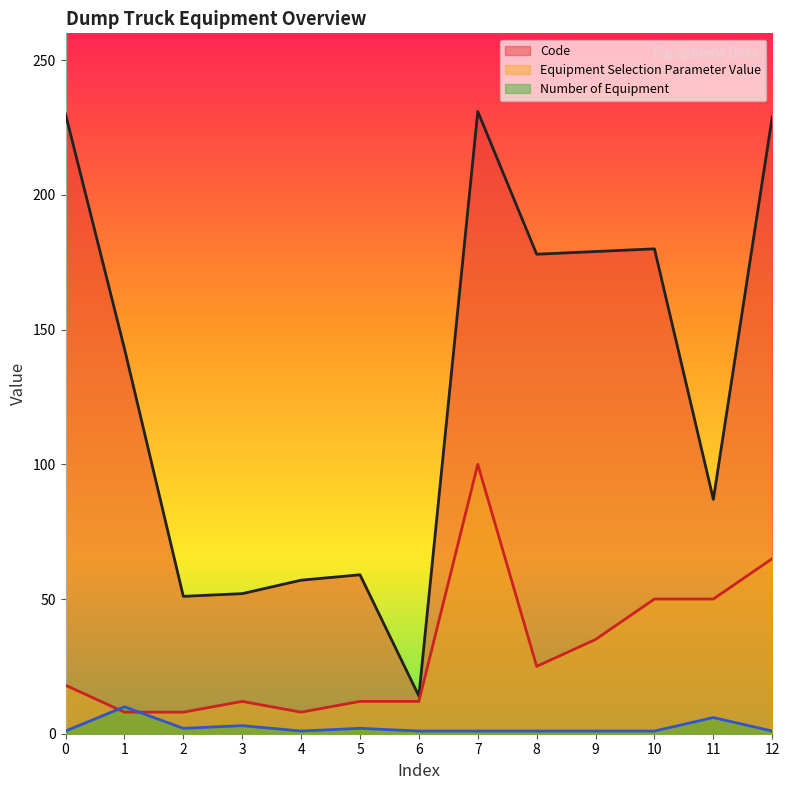

Between 0 and 1, which series saw the biggest shift?

Code